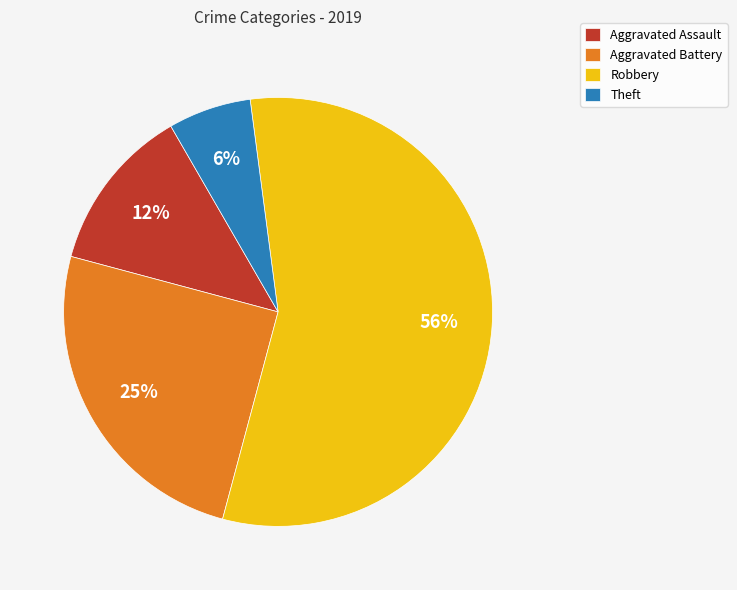

Which slice represents more than half of the pie?

Robbery